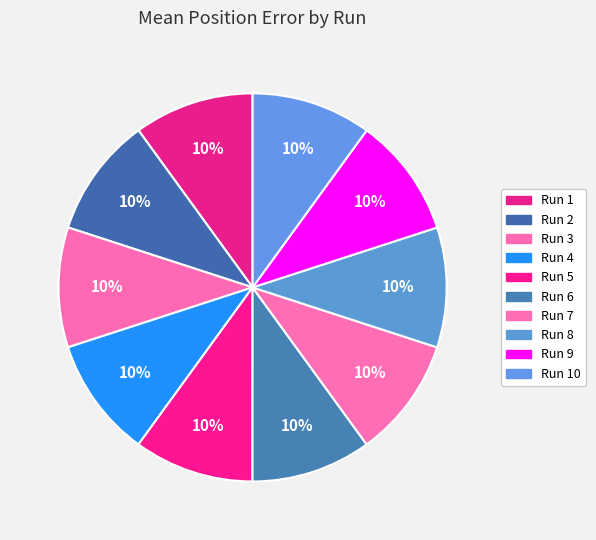

Is Run 7 the majority of the pie?

No